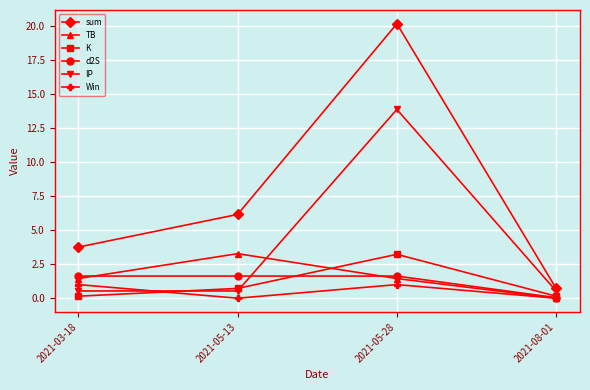

True or false: sum has more than 0 points higher than both neighbors.

True